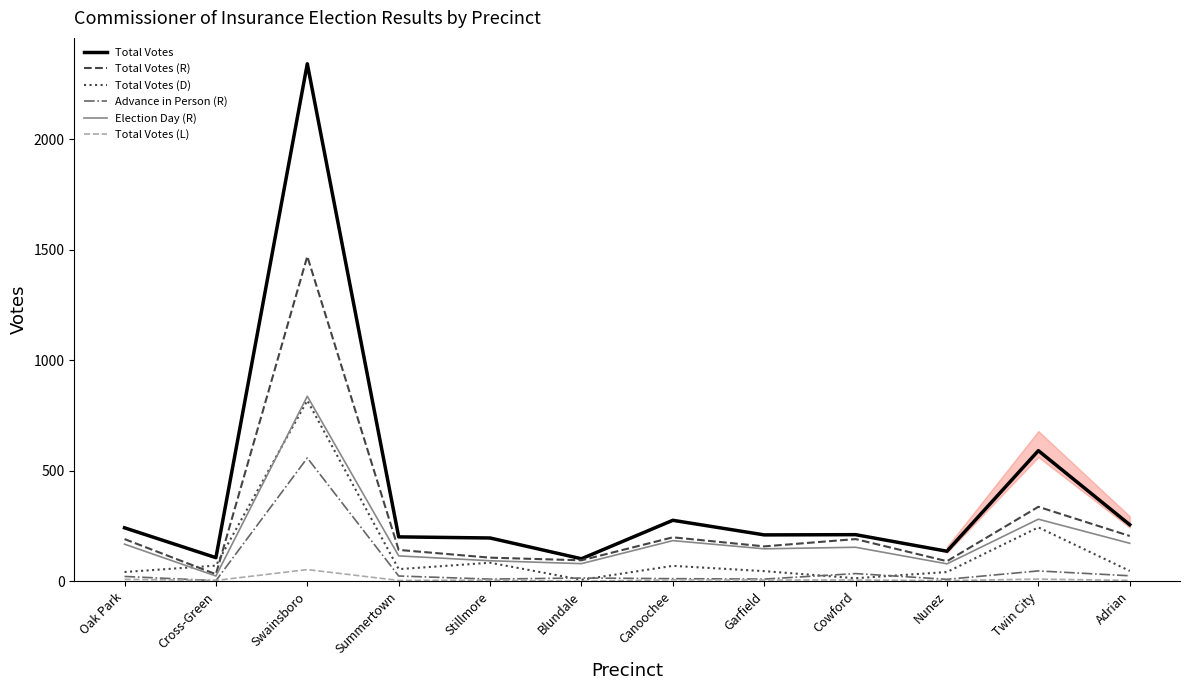

What is the minimum value for Advance in Person (R)?

3